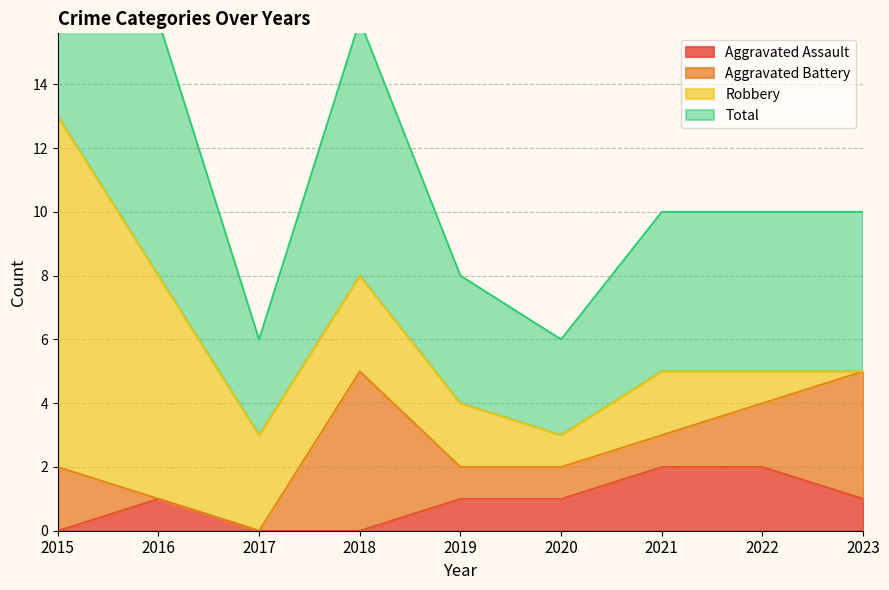

Is it true that Aggravated Assault equals 0 at 2017?

True